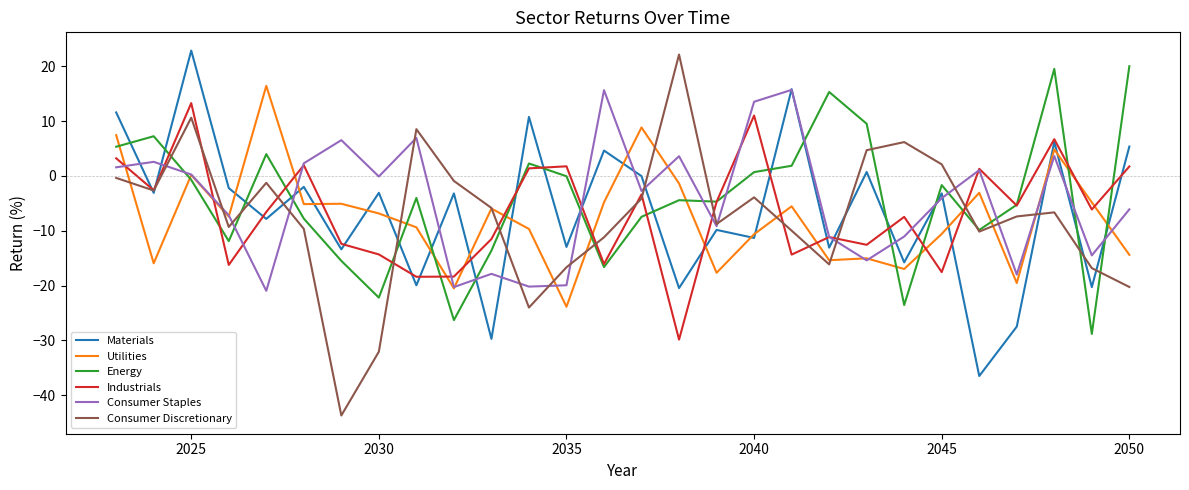

What is the difference between the maximum and second lowest values in the Utilities series?

36.9